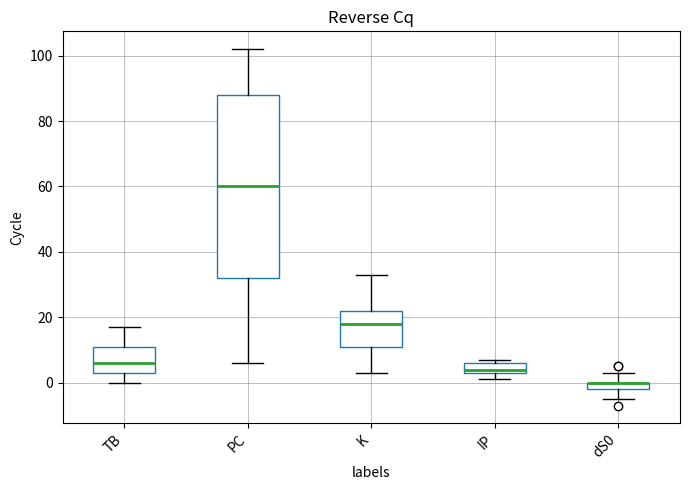

Where is the upper edge of the box for IP on the y-axis? The values are not printed on the chart, so give them approximately, as read against the axis.

6